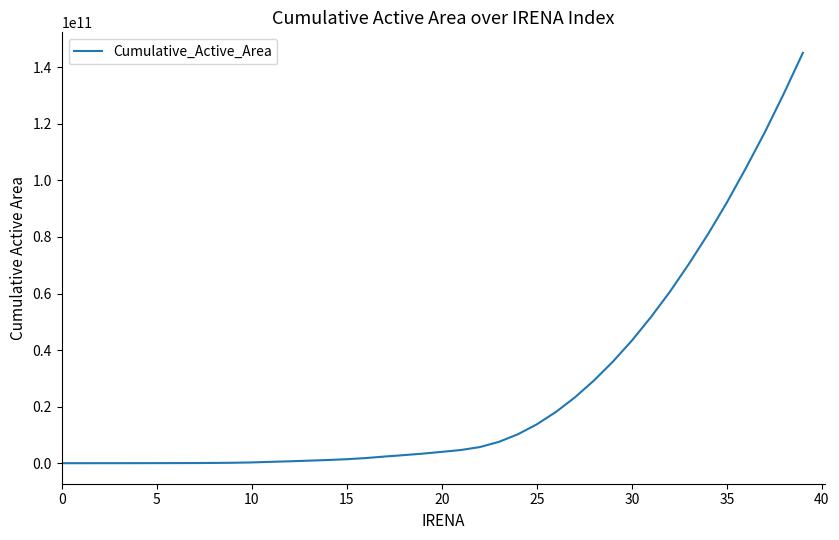

How many series are shown in this chart?

1